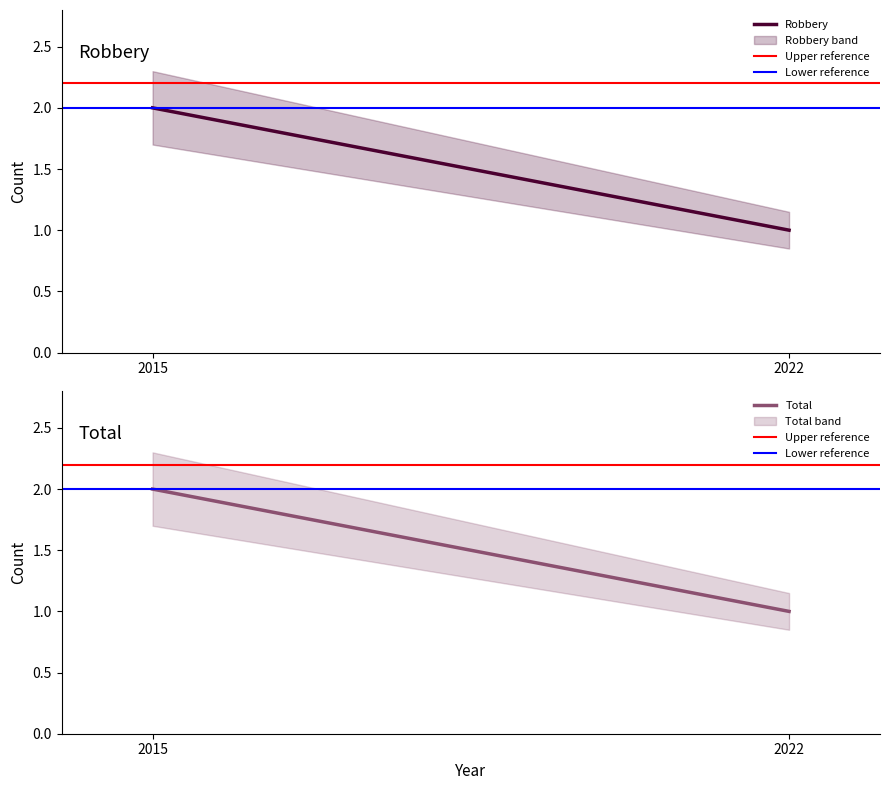

What are all the series names shown in the legend?

Robbery, Upper reference, Lower reference, Total